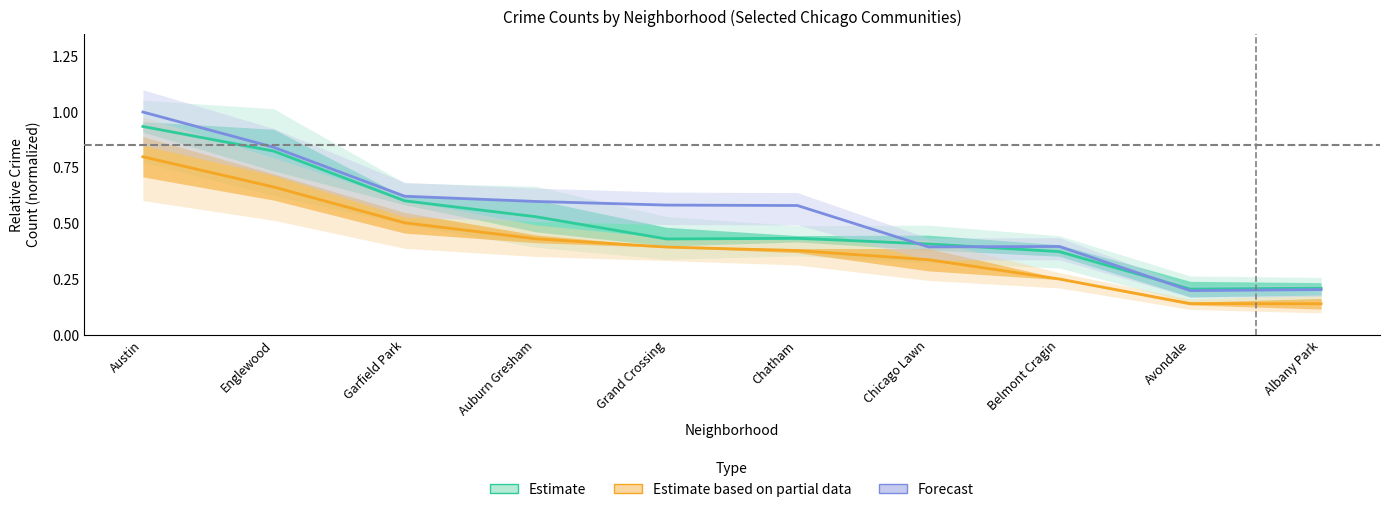

Is this an area chart (filled region under the line)?

No